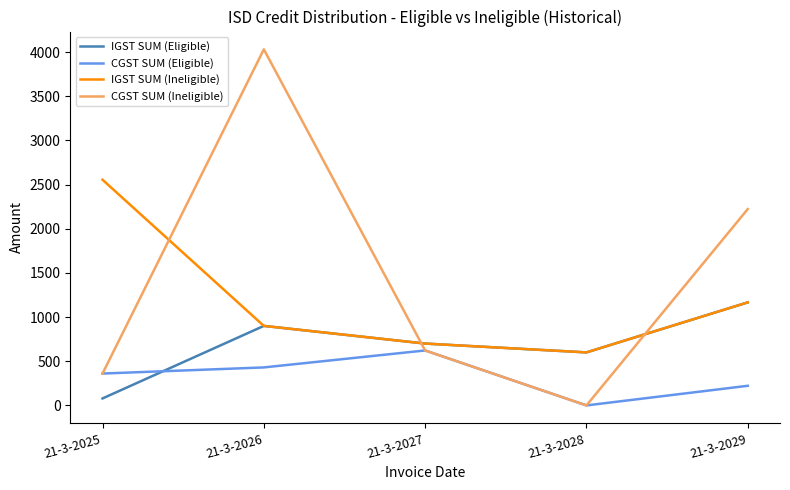

Is it true that IGST SUM (Eligible) equals 700.0 at 21-3-2027?

True